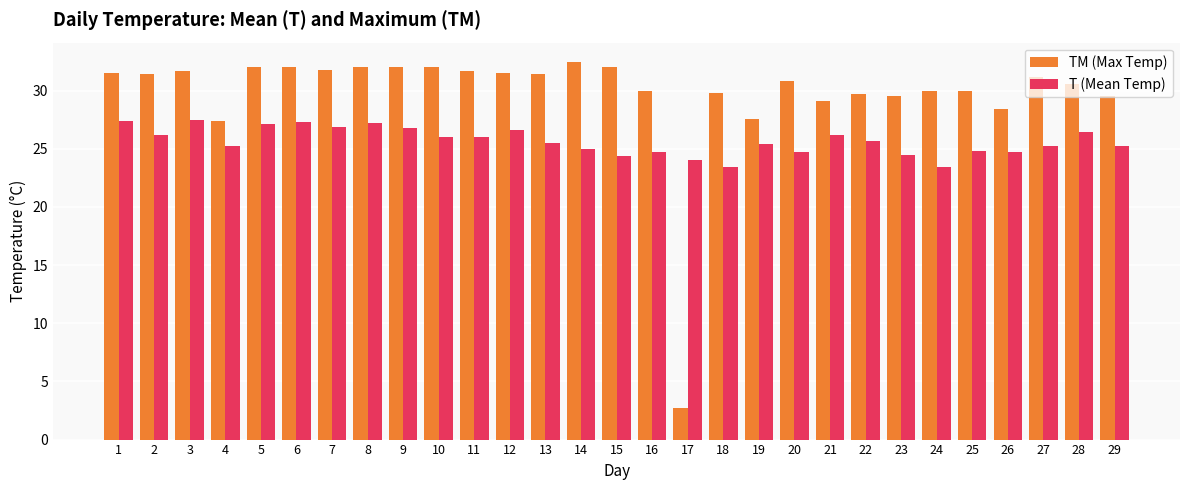

True or false: TM (Max Temp) has a value of 30.0 at 24.

True